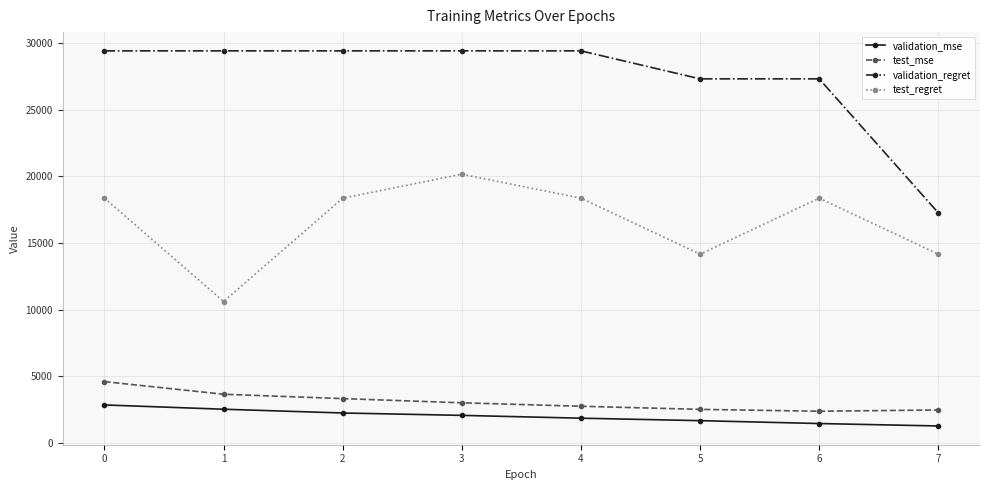

What is the value of the test_mse point at the 8th from the left?

2463.4